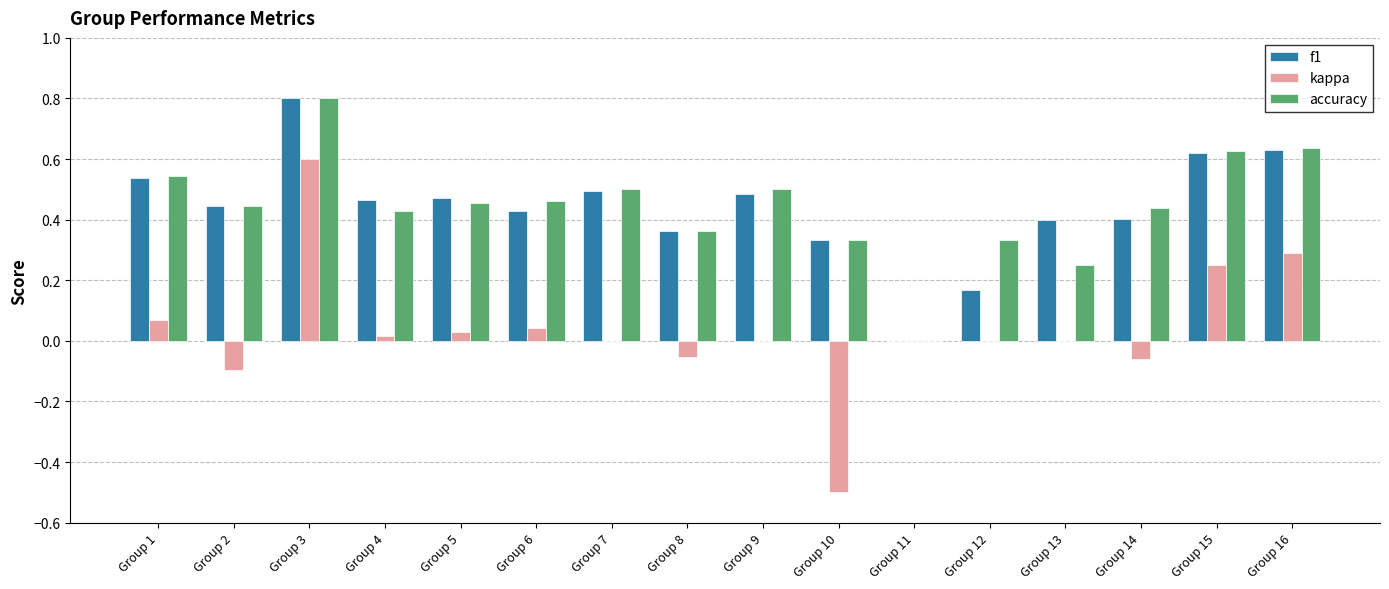

At which category is the sum across all series the highest?

Group 3